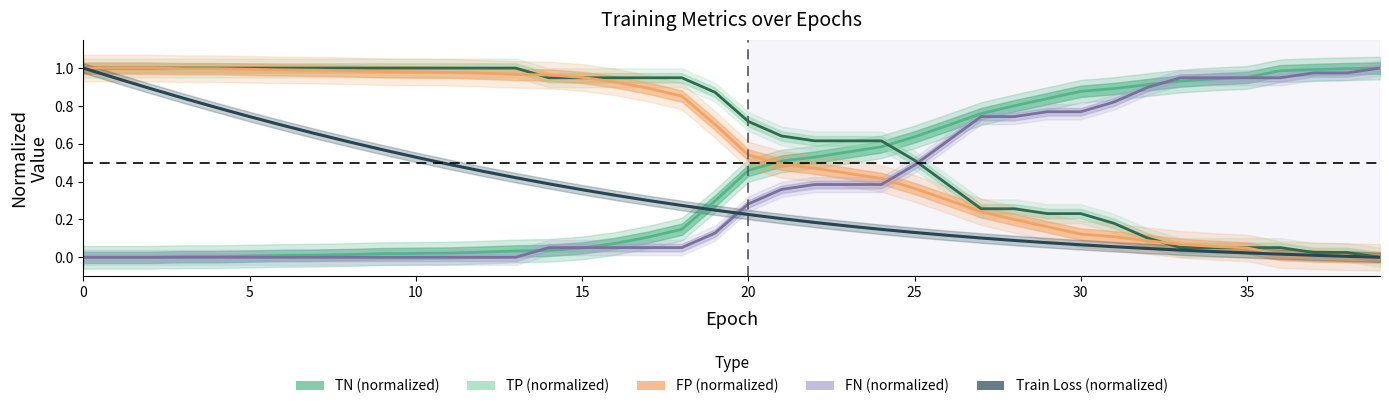

Is it true that the value at 11 is 0.5?

True